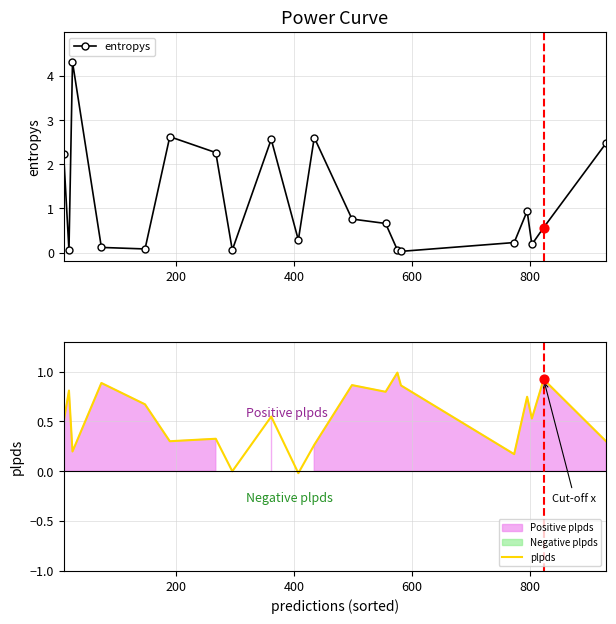

True or false: entropys has more than 0 interior local peaks.

True